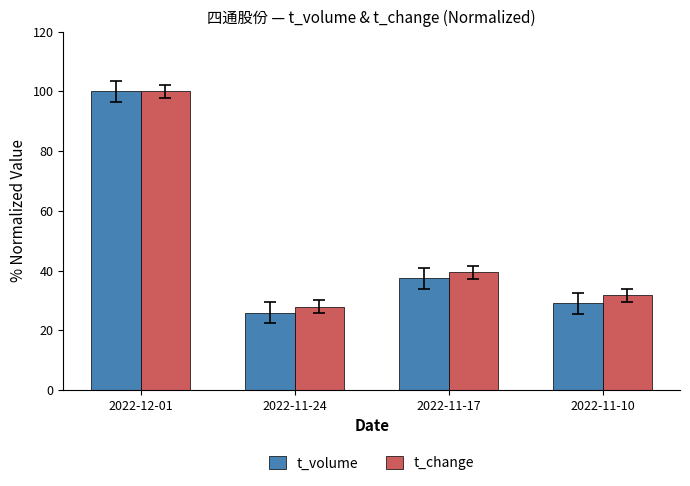

Rank the categories by t_volume value from highest to lowest.

2022-12-01, 2022-11-17, 2022-11-10, 2022-11-24